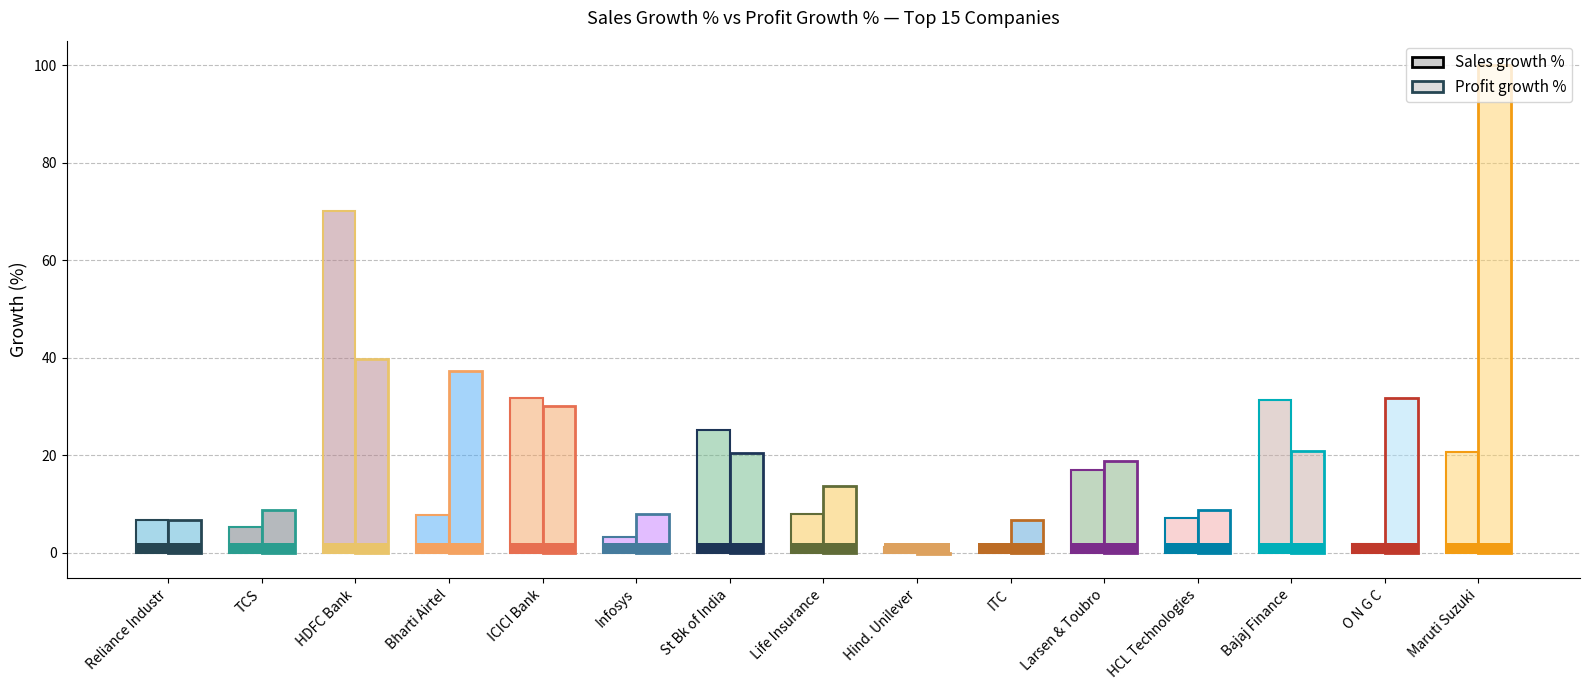

The value at St Bk of India is 25.2. True or false?

True